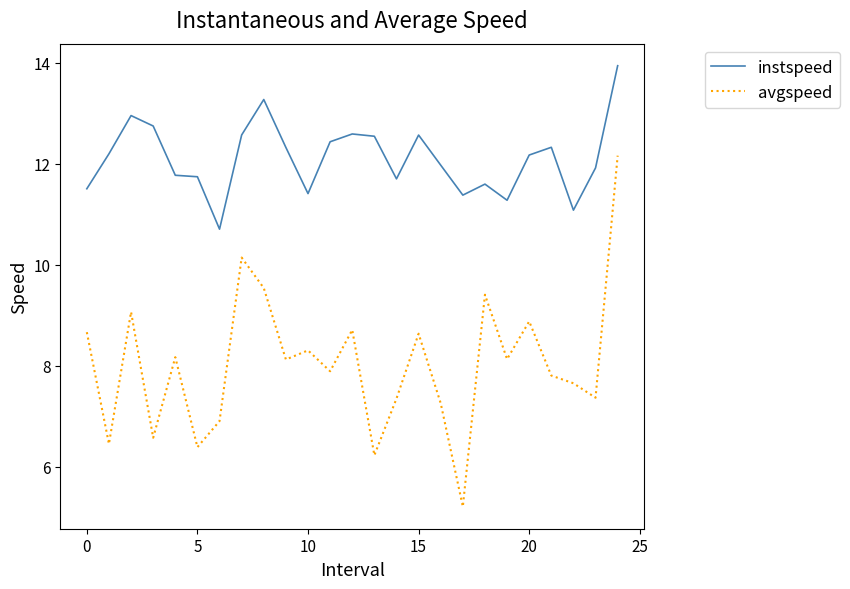

How many values in the avgspeed series exceed 8?

13